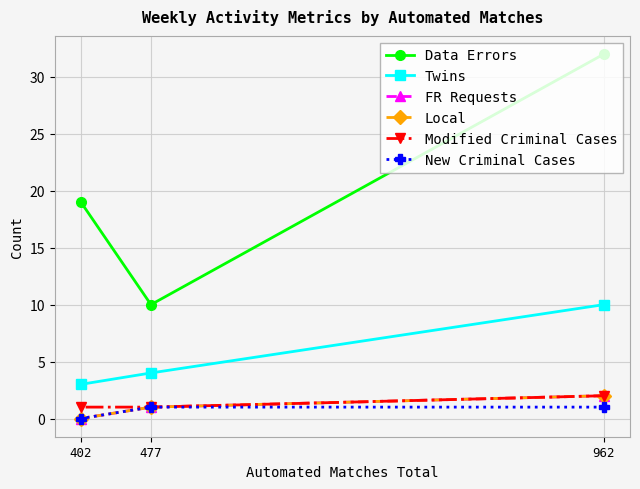

What is the value of the Twins point at the 1st from the left?

3